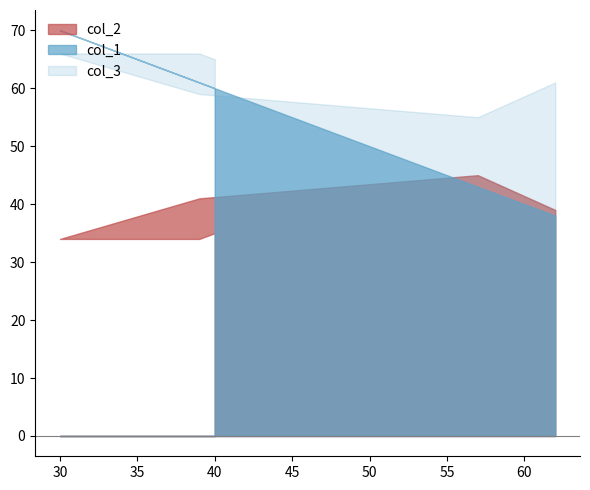

How many values in the col_2 series exceed 39?

2